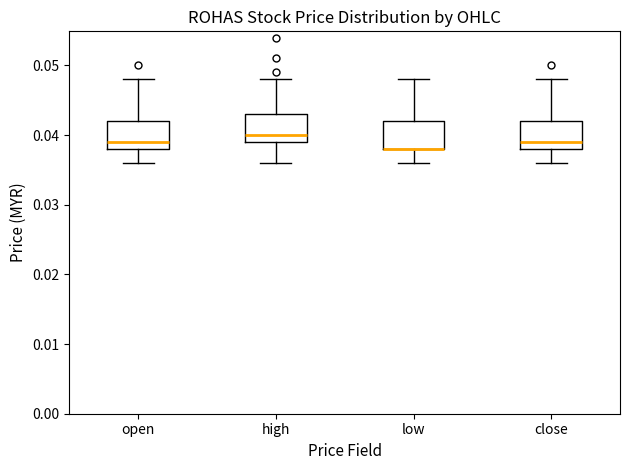

Where does the upper whisker of the box for open end on the y-axis? The values are not printed on the chart, so give them approximately, as read against the axis.

0.048